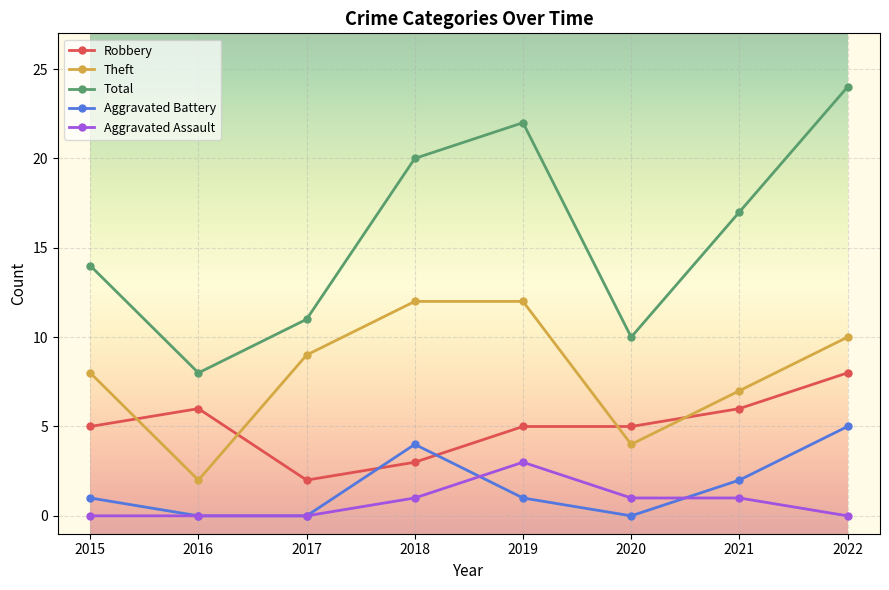

What is the approximate value of Robbery at 2021?

6